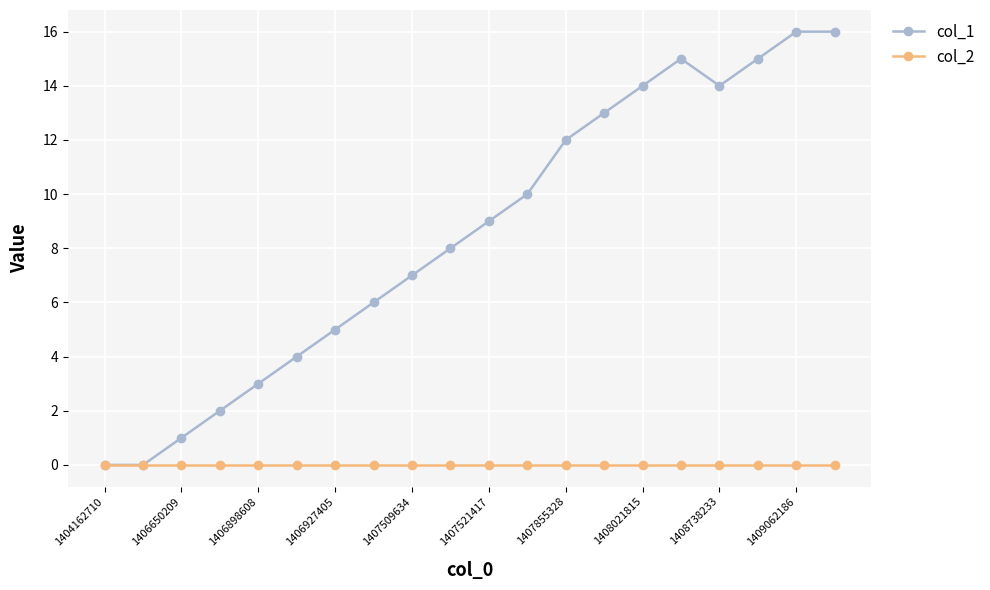

List the series in order of their overall mean, highest first.

col_1, col_2